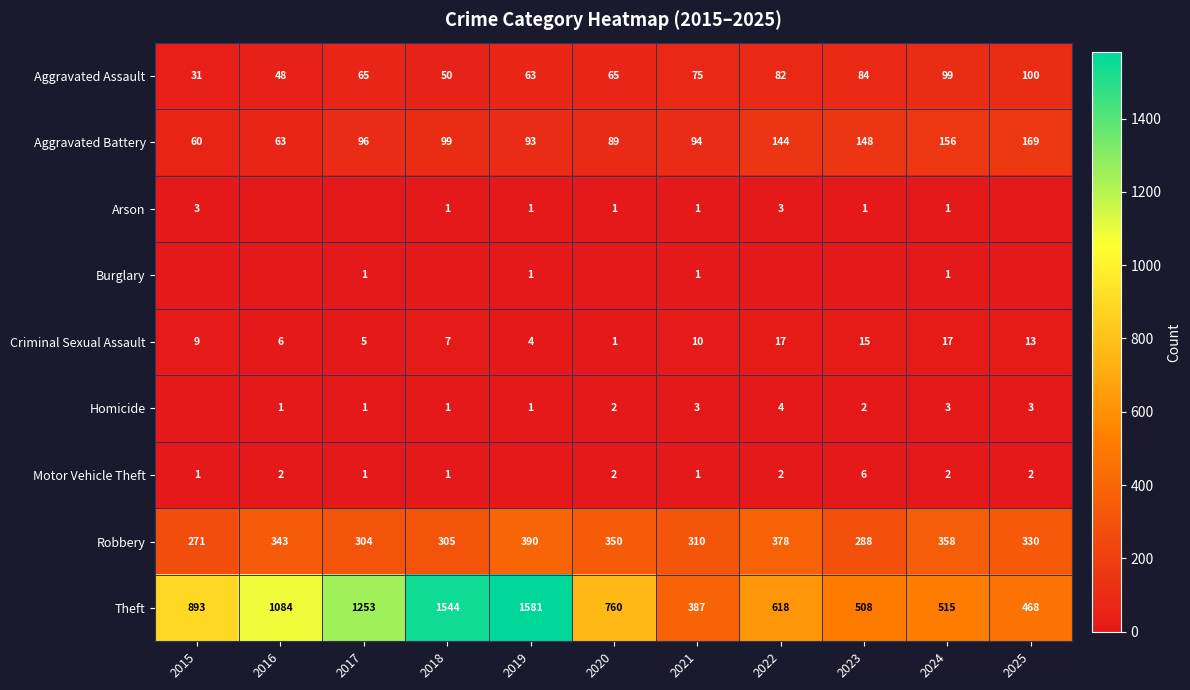

Is it true that Aggravated Assault equals 99 at 2024?

True